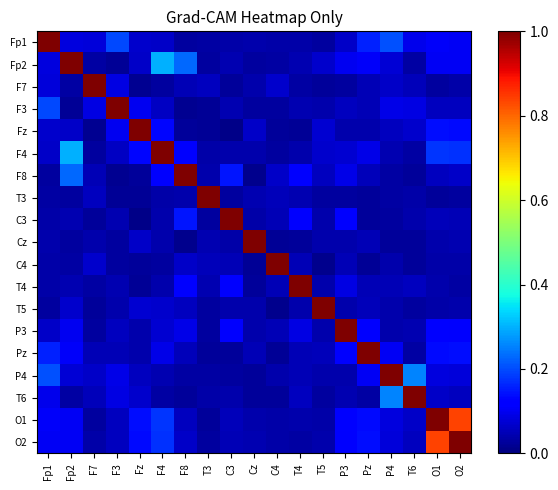

Reading left to right, list all the values displayed in this chart.

Fp1: Fp1=1.0	Fp2=0.1	F7=0.1	F3=0.2	Fz=0.1	F4=0.1	F8=0.0	T3=0.0	C3=0.0	Cz=0.0	C4=0.0	T4=0.0	T5=0.0	P3=0.1	Pz=0.2	P4=0.2	T6=0.1	O1=0.1	O2=0.1
Fp2: Fp1=0.1	Fp2=1.0	F7=0.0	F3=0.0	Fz=0.1	F4=0.3	F8=0.2	T3=0.0	C3=0.0	Cz=0.0	C4=0.0	T4=0.0	T5=0.1	P3=0.1	Pz=0.1	P4=0.1	T6=0.0	O1=0.1	O2=0.1
F7: Fp1=0.1	Fp2=0.0	F7=1.0	F3=0.1	Fz=0.0	F4=0.0	F8=0.0	T3=0.1	C3=0.0	Cz=0.0	C4=0.1	T4=0.0	T5=0.0	P3=0.0	Pz=0.0	P4=0.1	T6=0.1	O1=0.0	O2=0.0
F3: Fp1=0.2	Fp2=0.0	F7=0.1	F3=1.0	Fz=0.1	F4=0.1	F8=0.0	T3=0.0	C3=0.0	Cz=0.0	C4=0.0	T4=0.0	T5=0.0	P3=0.1	Pz=0.0	P4=0.1	T6=0.1	O1=0.1	O2=0.1
Fz: Fp1=0.1	Fp2=0.1	F7=0.0	F3=0.1	Fz=1.0	F4=0.1	F8=0.0	T3=0.0	C3=0.0	Cz=0.1	C4=0.0	T4=0.0	T5=0.1	P3=0.0	Pz=0.0	P4=0.1	T6=0.1	O1=0.1	O2=0.1
F4: Fp1=0.1	Fp2=0.3	F7=0.0	F3=0.1	Fz=0.1	F4=1.0	F8=0.1	T3=0.0	C3=0.0	Cz=0.0	C4=0.0	T4=0.0	T5=0.1	P3=0.1	Pz=0.1	P4=0.0	T6=0.0	O1=0.2	O2=0.2
F8: Fp1=0.0	Fp2=0.2	F7=0.0	F3=0.0	Fz=0.0	F4=0.1	F8=1.0	T3=0.0	C3=0.1	Cz=0.0	C4=0.1	T4=0.1	T5=0.1	P3=0.1	Pz=0.1	P4=0.0	T6=0.0	O1=0.1	O2=0.1
T3: Fp1=0.0	Fp2=0.0	F7=0.1	F3=0.0	Fz=0.0	F4=0.0	F8=0.0	T3=1.0	C3=0.0	Cz=0.0	C4=0.1	T4=0.0	T5=0.0	P3=0.0	Pz=0.0	P4=0.0	T6=0.0	O1=0.0	O2=0.0
C3: Fp1=0.0	Fp2=0.0	F7=0.0	F3=0.0	Fz=0.0	F4=0.0	F8=0.1	T3=0.0	C3=1.0	Cz=0.0	C4=0.0	T4=0.1	T5=0.0	P3=0.1	Pz=0.0	P4=0.0	T6=0.0	O1=0.1	O2=0.0
Cz: Fp1=0.0	Fp2=0.0	F7=0.0	F3=0.0	Fz=0.1	F4=0.0	F8=0.0	T3=0.0	C3=0.0	Cz=1.0	C4=0.0	T4=0.0	T5=0.0	P3=0.0	Pz=0.1	P4=0.0	T6=0.0	O1=0.0	O2=0.0
C4: Fp1=0.0	Fp2=0.0	F7=0.1	F3=0.0	Fz=0.0	F4=0.0	F8=0.1	T3=0.1	C3=0.0	Cz=0.0	C4=1.0	T4=0.0	T5=0.0	P3=0.0	Pz=0.0	P4=0.0	T6=0.0	O1=0.0	O2=0.0
T4: Fp1=0.0	Fp2=0.0	F7=0.0	F3=0.0	Fz=0.0	F4=0.0	F8=0.1	T3=0.0	C3=0.1	Cz=0.0	C4=0.0	T4=1.0	T5=0.0	P3=0.1	Pz=0.0	P4=0.1	T6=0.1	O1=0.0	O2=0.0
T5: Fp1=0.0	Fp2=0.1	F7=0.0	F3=0.0	Fz=0.1	F4=0.1	F8=0.1	T3=0.0	C3=0.0	Cz=0.0	C4=0.0	T4=0.0	T5=1.0	P3=0.0	Pz=0.1	P4=0.0	T6=0.0	O1=0.0	O2=0.0
P3: Fp1=0.1	Fp2=0.1	F7=0.0	F3=0.1	Fz=0.0	F4=0.1	F8=0.1	T3=0.0	C3=0.1	Cz=0.0	C4=0.0	T4=0.1	T5=0.0	P3=1.0	Pz=0.1	P4=0.0	T6=0.0	O1=0.1	O2=0.1
Pz: Fp1=0.2	Fp2=0.1	F7=0.0	F3=0.0	Fz=0.0	F4=0.1	F8=0.1	T3=0.0	C3=0.0	Cz=0.1	C4=0.0	T4=0.0	T5=0.1	P3=0.1	Pz=1.0	P4=0.1	T6=0.0	O1=0.1	O2=0.1
P4: Fp1=0.2	Fp2=0.1	F7=0.1	F3=0.1	Fz=0.1	F4=0.0	F8=0.0	T3=0.0	C3=0.0	Cz=0.0	C4=0.0	T4=0.1	T5=0.0	P3=0.0	Pz=0.1	P4=1.0	T6=0.3	O1=0.1	O2=0.1
T6: Fp1=0.1	Fp2=0.0	F7=0.1	F3=0.1	Fz=0.1	F4=0.0	F8=0.0	T3=0.0	C3=0.0	Cz=0.0	C4=0.0	T4=0.1	T5=0.0	P3=0.0	Pz=0.0	P4=0.3	T6=1.0	O1=0.1	O2=0.1
O1: Fp1=0.1	Fp2=0.1	F7=0.0	F3=0.1	Fz=0.1	F4=0.2	F8=0.1	T3=0.0	C3=0.1	Cz=0.0	C4=0.0	T4=0.0	T5=0.0	P3=0.1	Pz=0.1	P4=0.1	T6=0.1	O1=1.0	O2=0.8
O2: Fp1=0.1	Fp2=0.1	F7=0.0	F3=0.1	Fz=0.1	F4=0.2	F8=0.1	T3=0.0	C3=0.0	Cz=0.0	C4=0.0	T4=0.0	T5=0.0	P3=0.1	Pz=0.1	P4=0.1	T6=0.1	O1=0.8	O2=1.0